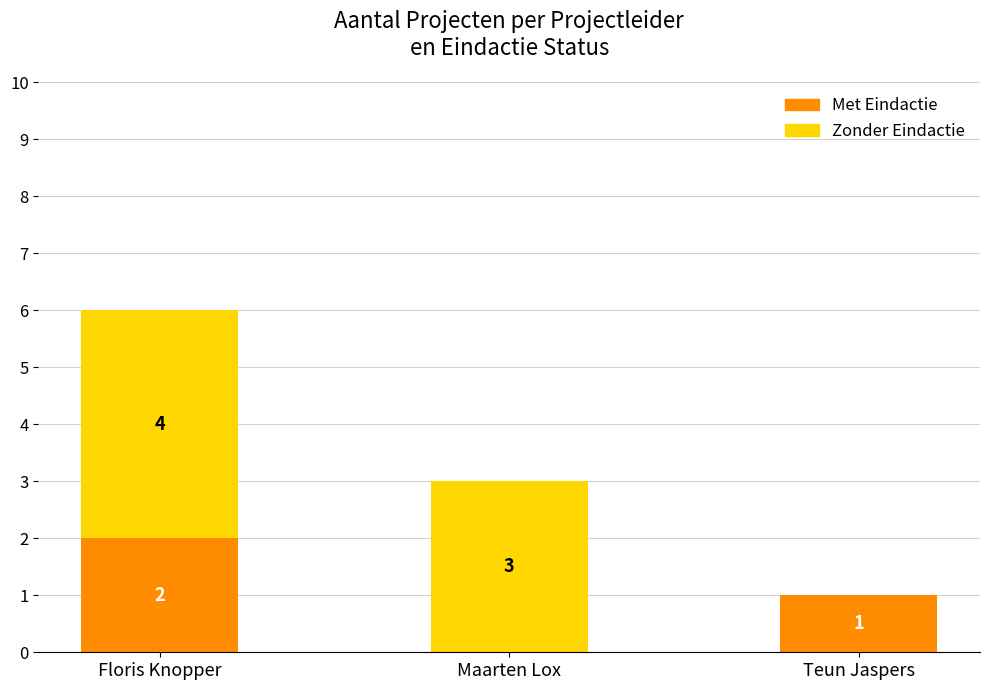

Where does the Met Eindactie series first go above 1?

Floris Knopper